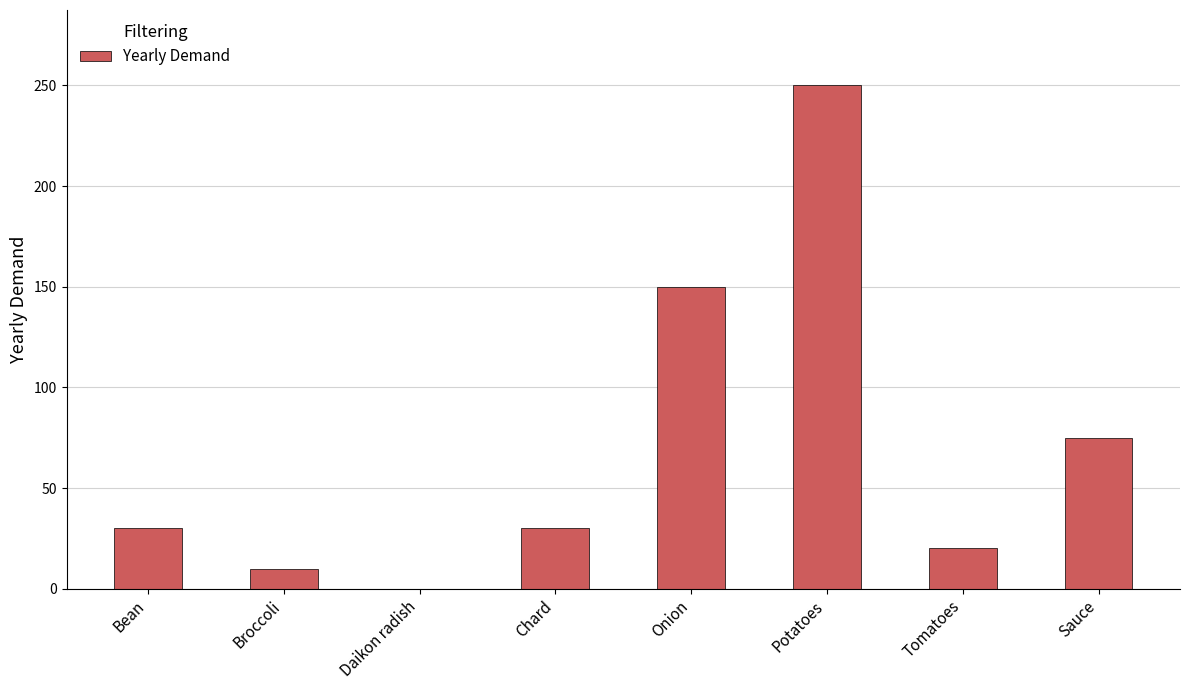

What is the sum of the values at Potatoes and Sauce?

325